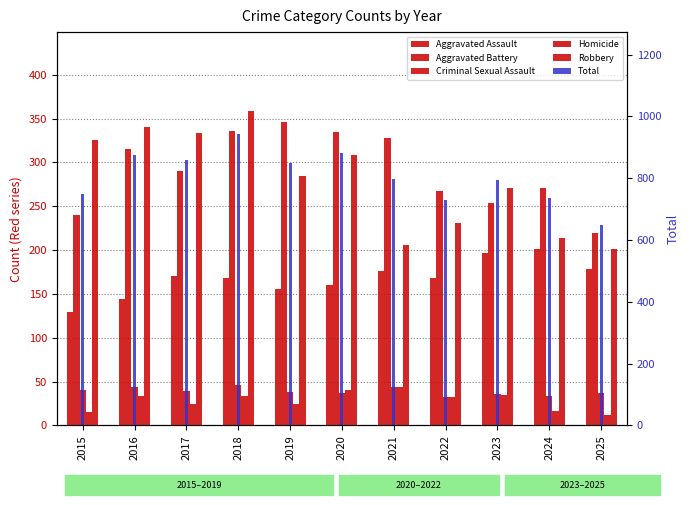

What is the maximum value shown in the chart?

943